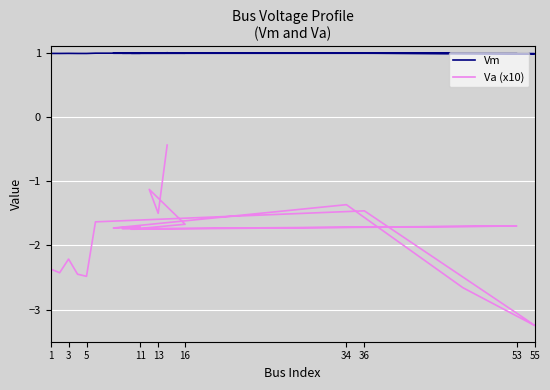

What is the difference between the second highest and minimum values in the Va (x10) series?

2.1